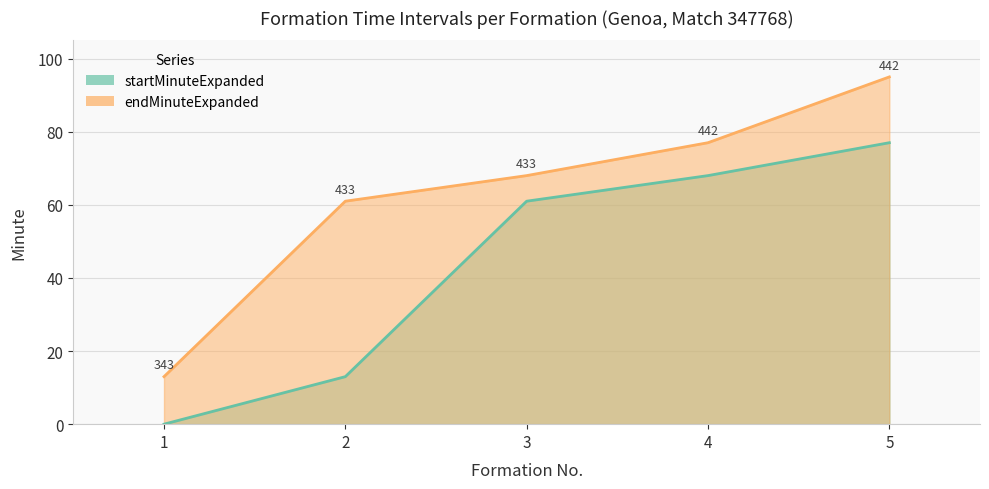

At how many categories does at least one series exceed 40?

4